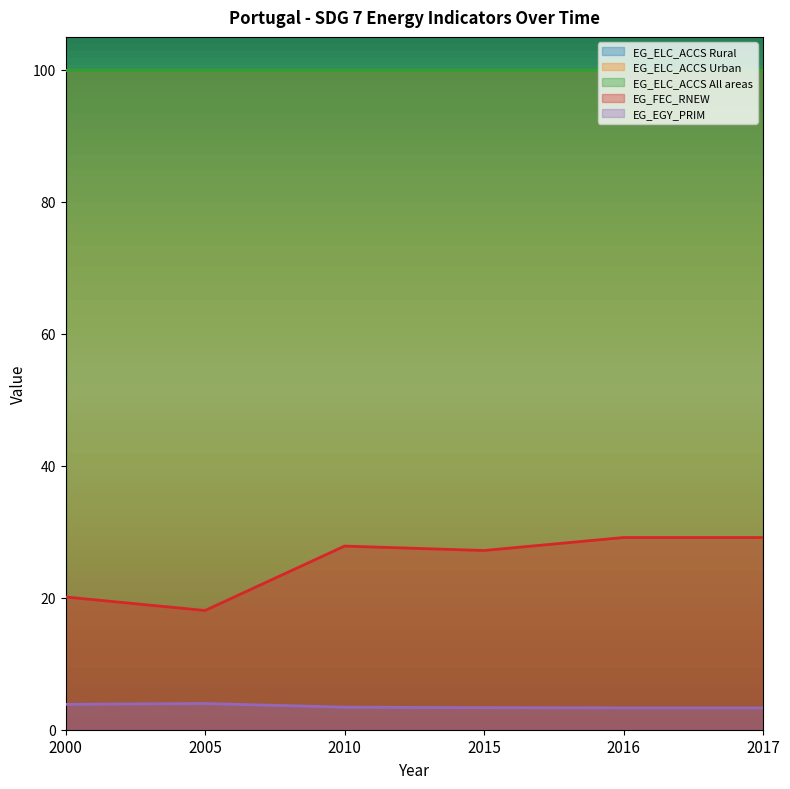

Read the EG_FEC_RNEW value at 2000.

20.1